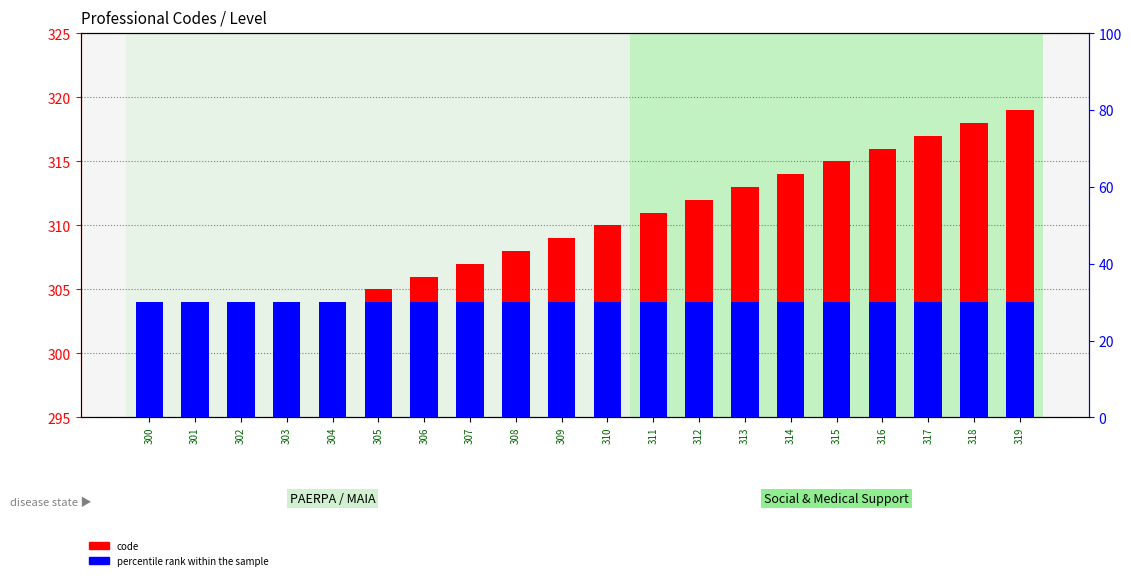

What is the value of the code bar at the 16th from the left?

315